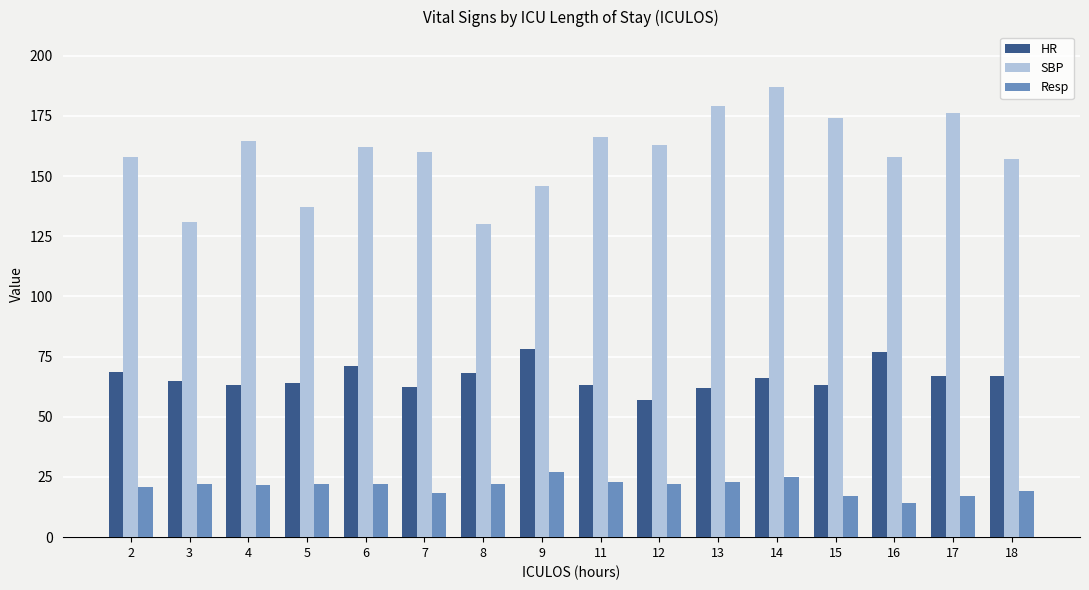

What is the value of the HR bar at the 8th from the left?

78.0